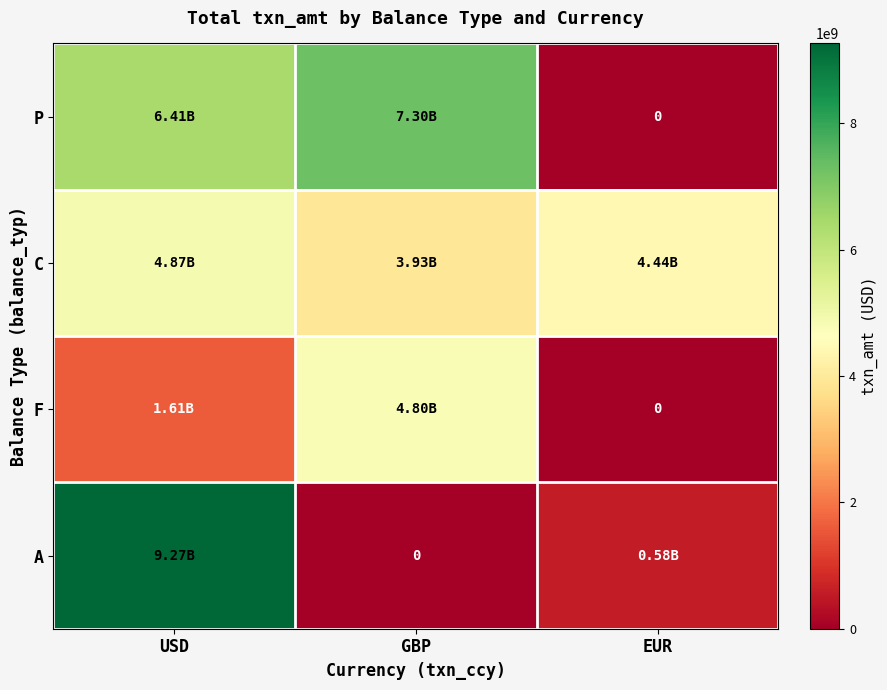

At how many categories does at least one series exceed 1735224900?

3